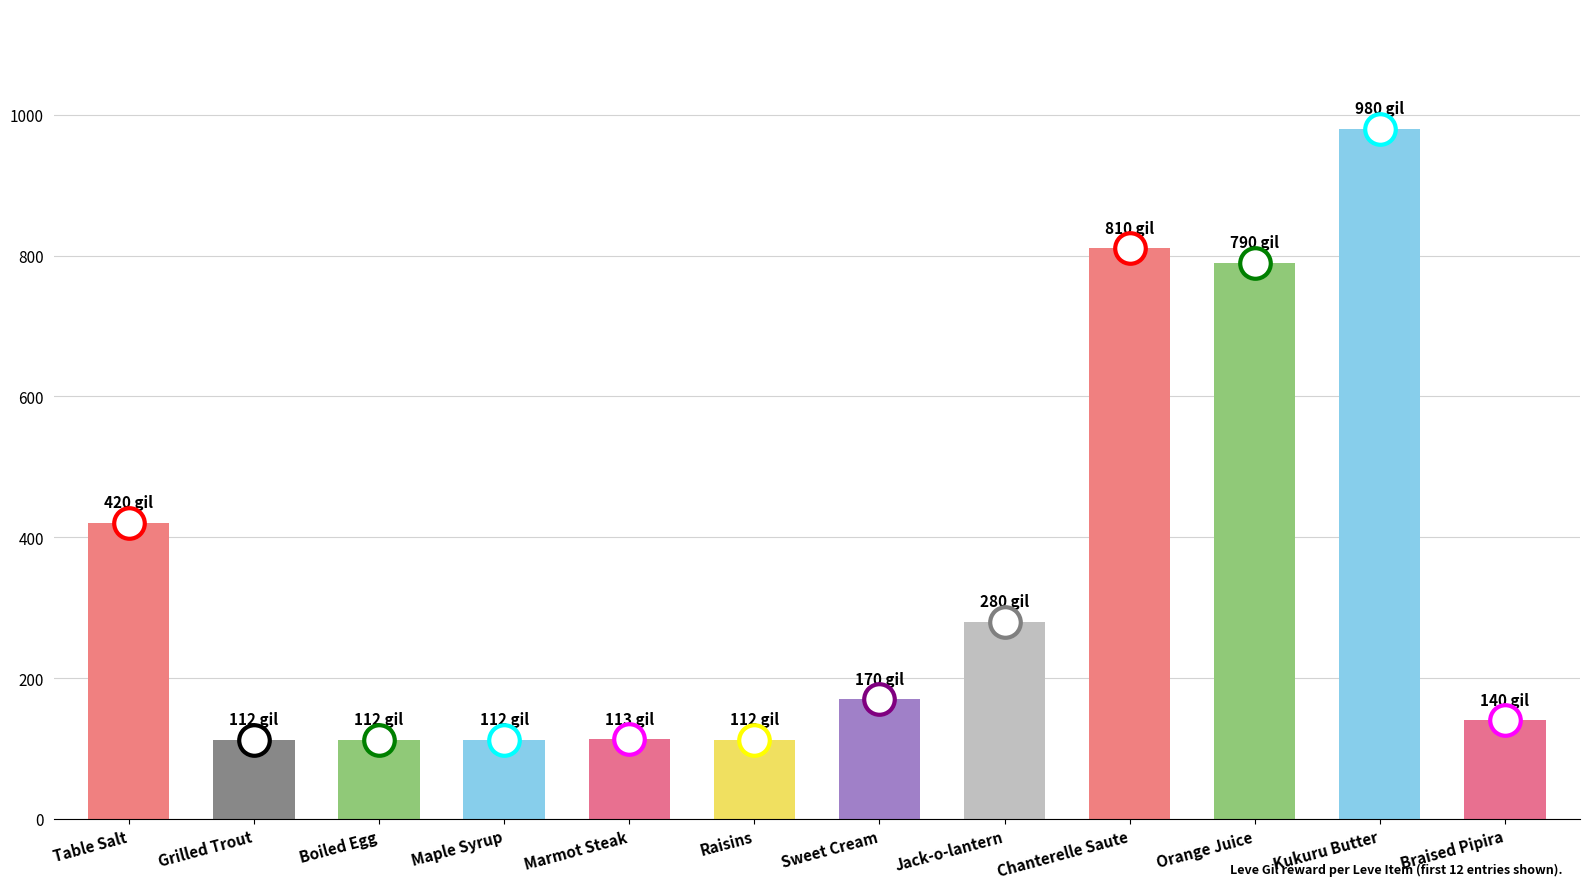

What is the value of the 6th bar from the left?

112